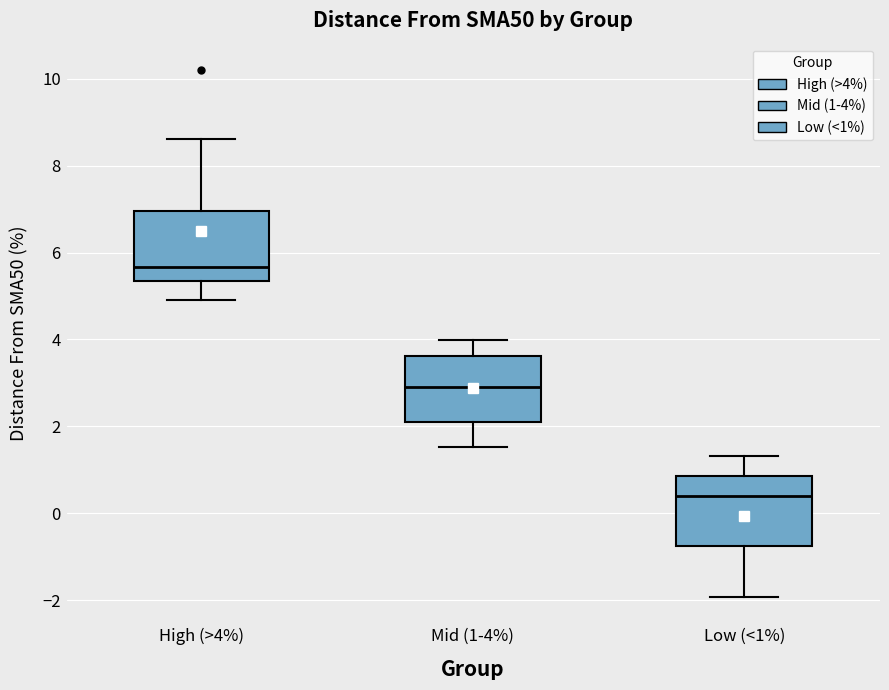

Which box has the lowest median line?

Low (<1%)